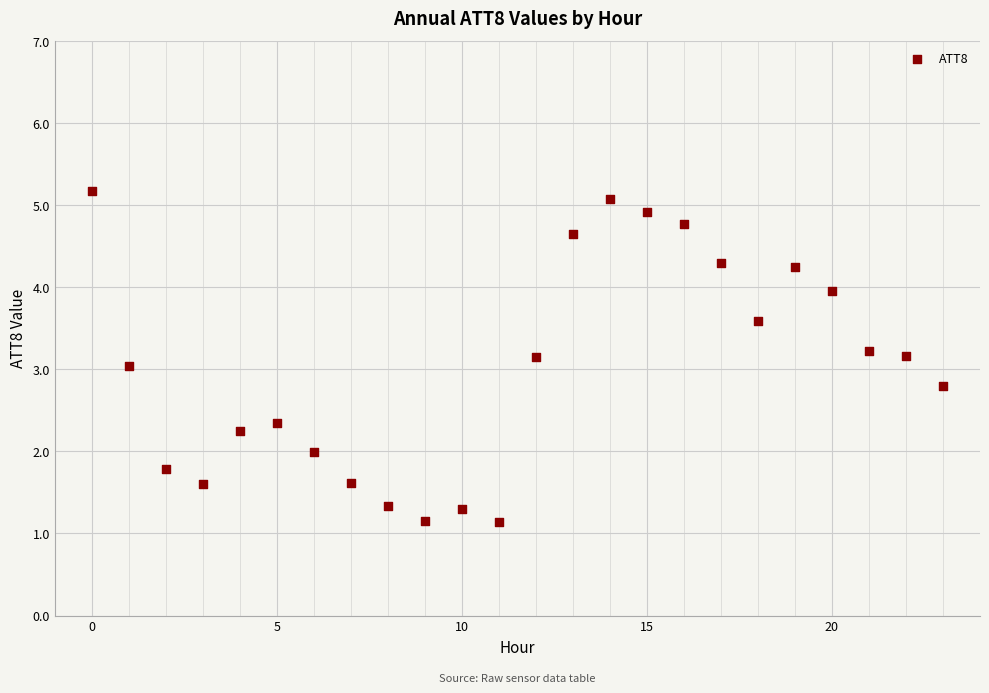

What is the range of Y values (max minus min)?

4.0